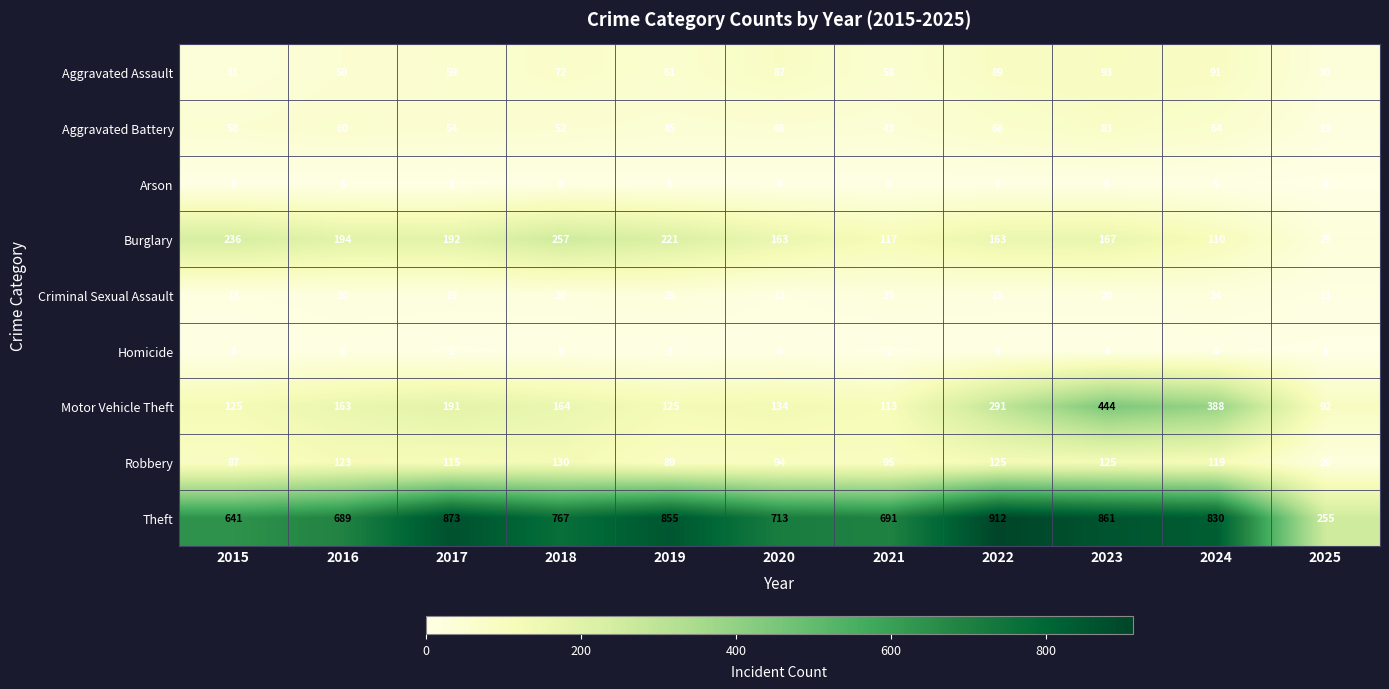

What is the approximate value of Aggravated Battery at 2025, to the nearest 10?

20